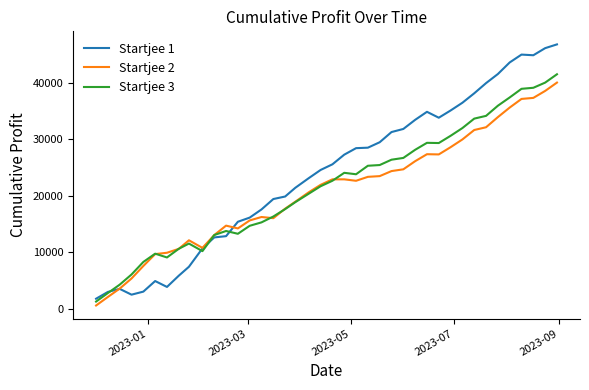

Which series ends up on top after the final intersection of Startjee 2 and Startjee 3?

Startjee 3